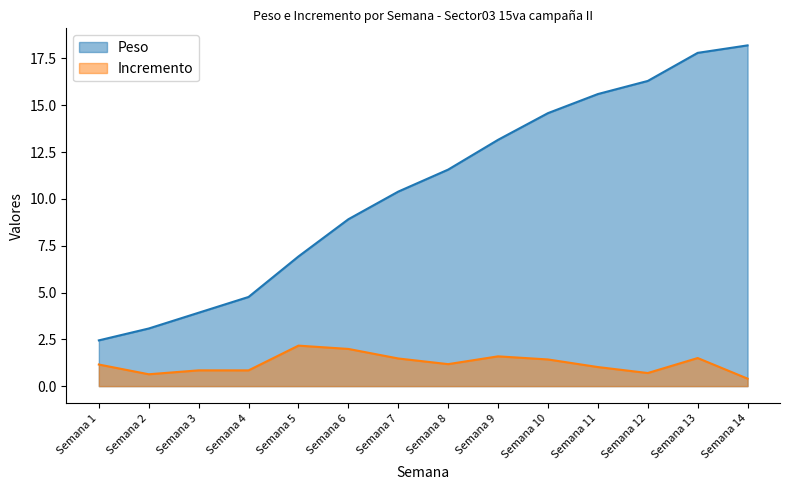

What is the smallest value displayed?

0.4